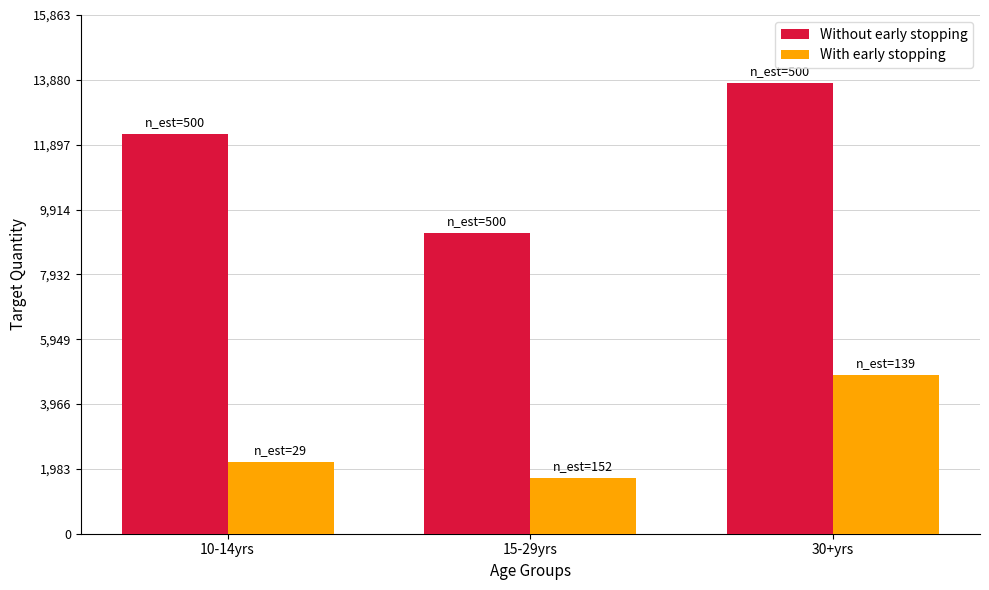

Count the Without early stopping values in the range 9190 to 13794.

3